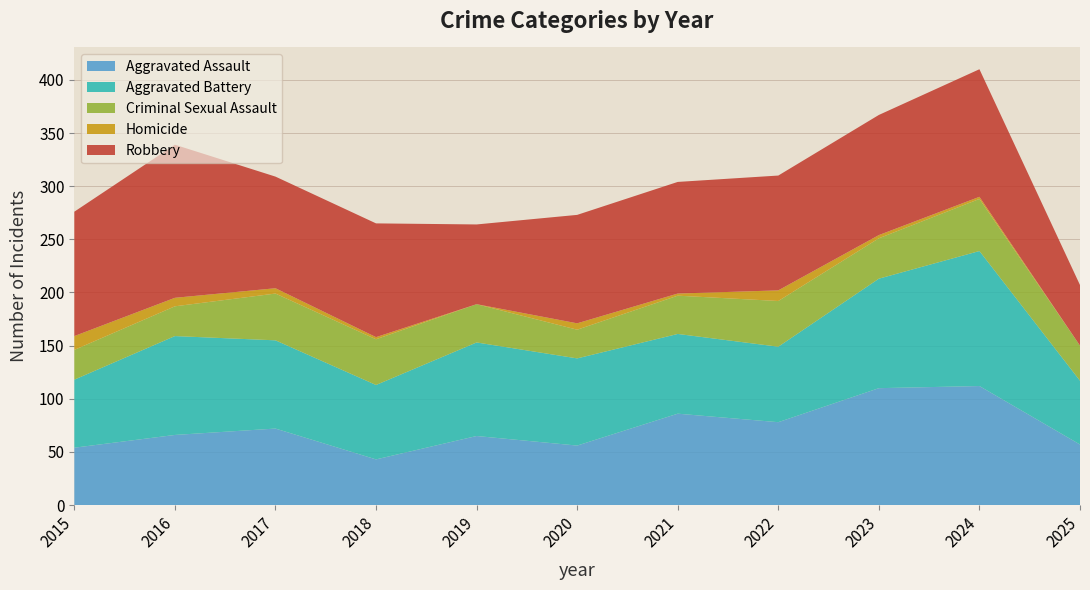

Reading left to right, what are all the values shown in this chart?

Aggravated Assault: 54	66	72	43	65	56	86	78	110	112	57
Aggravated Battery: 64	93	83	70	88	82	75	71	103	127	60
Criminal Sexual Assault: 28	28	44	43	36	27	36	43	38	49	33
Homicide: 13	8	5	2	0	6	2	10	3	2	0
Robbery: 117	144	105	107	75	102	105	108	113	120	57